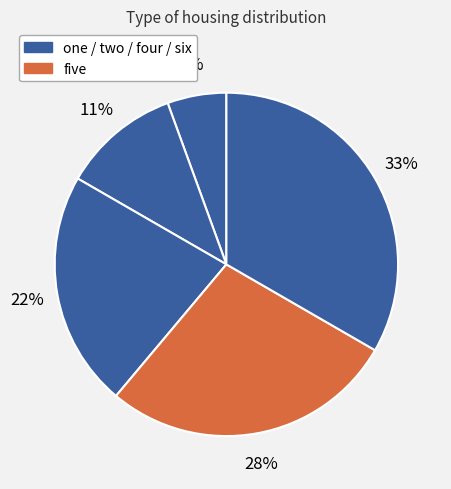

How many slices are in this pie chart?

5